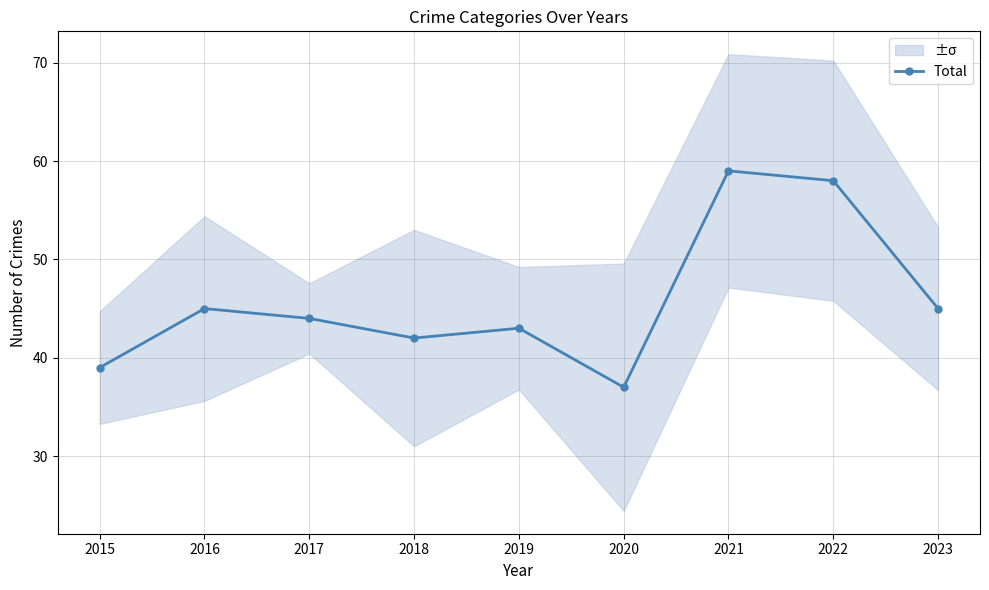

List the labels in order of value, smallest first.

2020, 2015, 2018, 2019, 2017, 2016, 2023, 2022, 2021